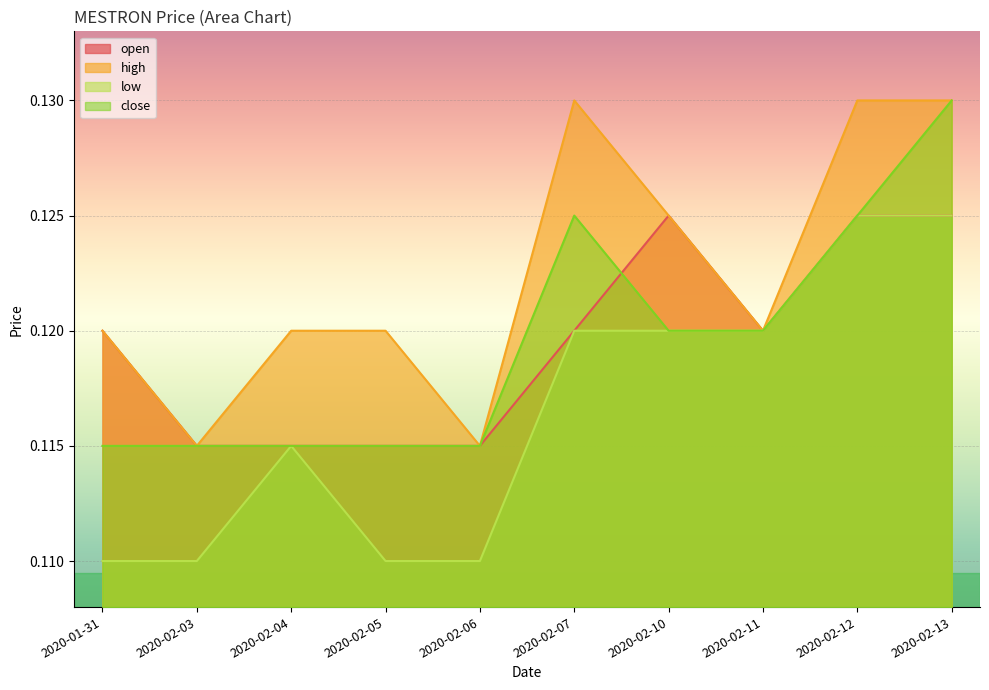

At which label is high closest to 0?

2020-02-03